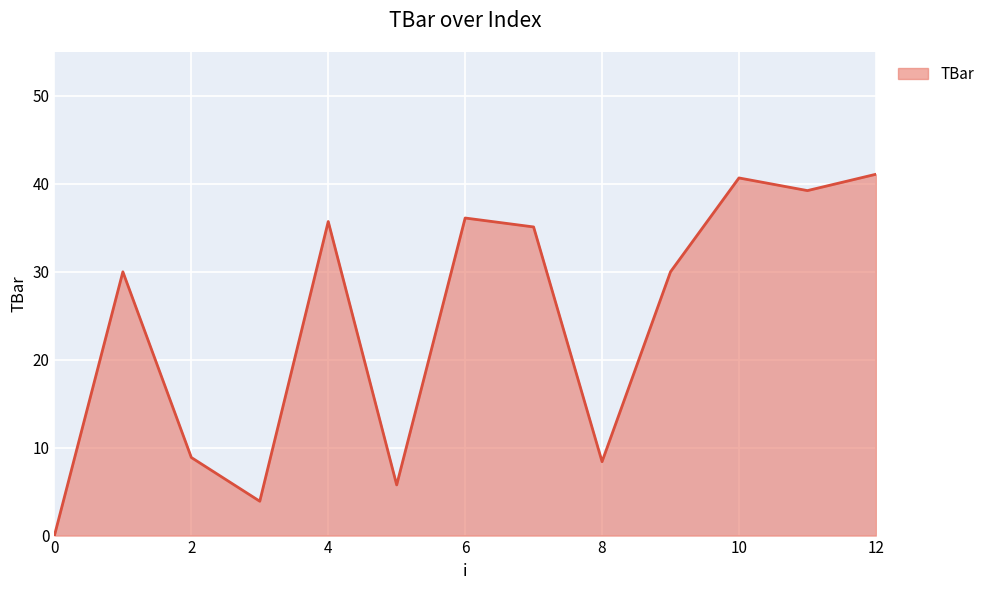

What is the difference between the maximum and minimum values?

41.1